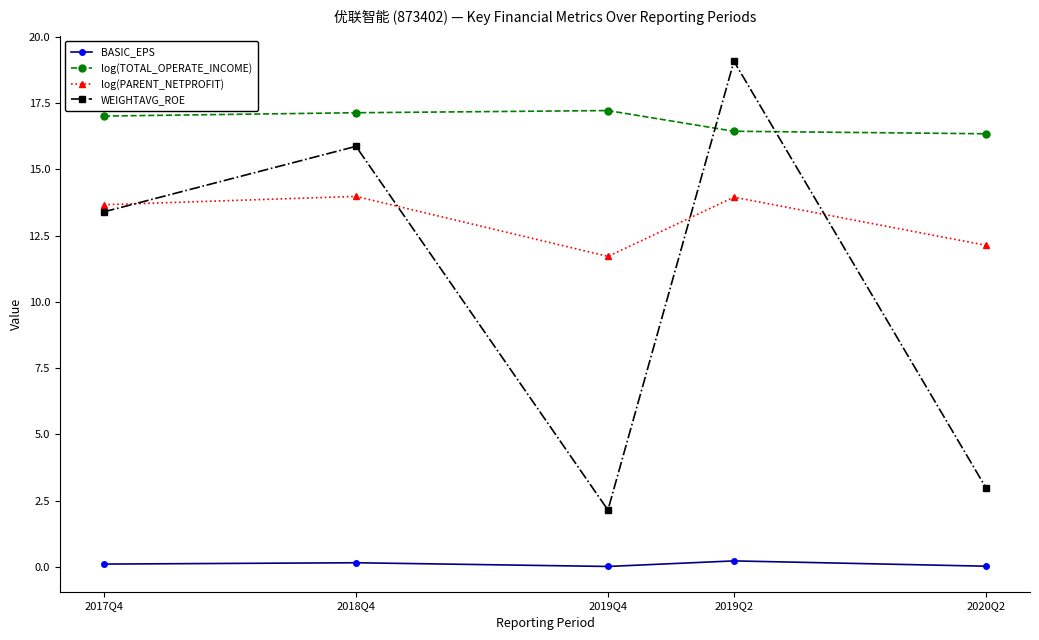

True or false: BASIC_EPS and log(PARENT_NETPROFIT) intersect in this chart.

False